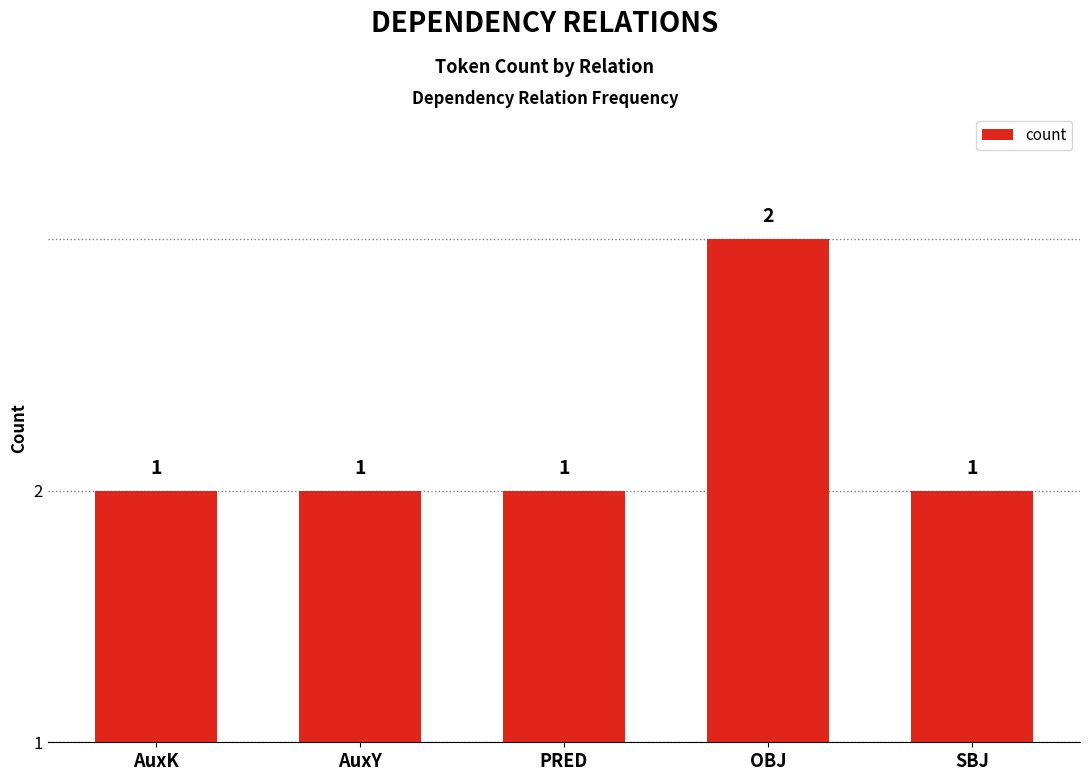

Are the bars horizontal?

No